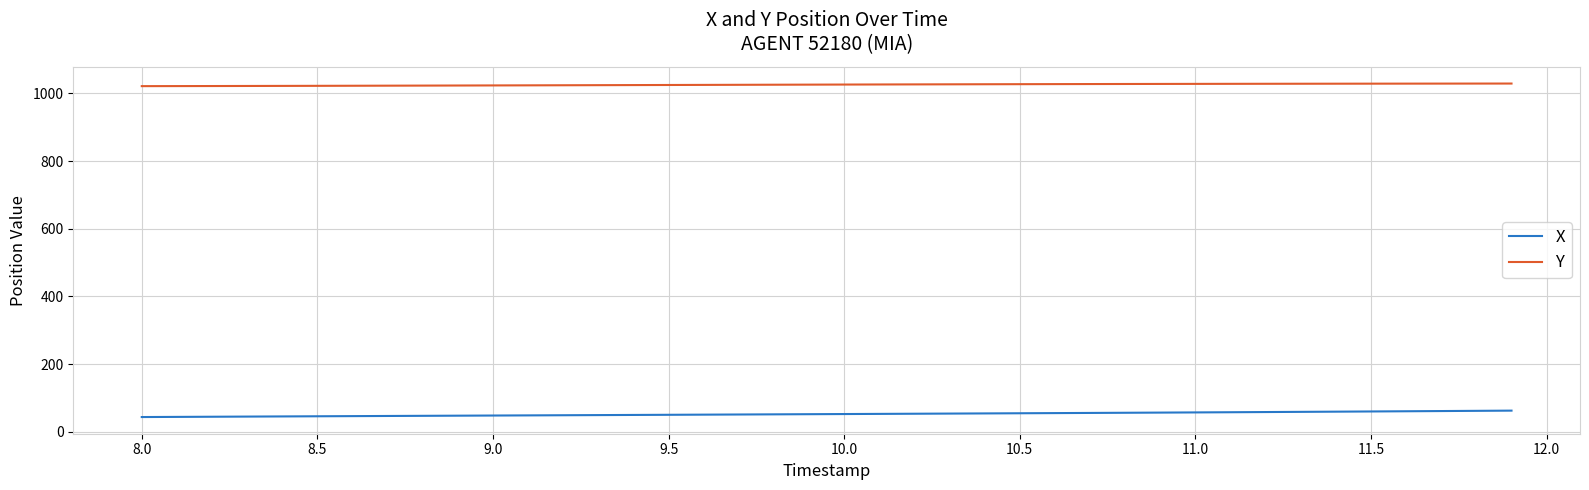

True or false: X and Y intersect in this chart.

False